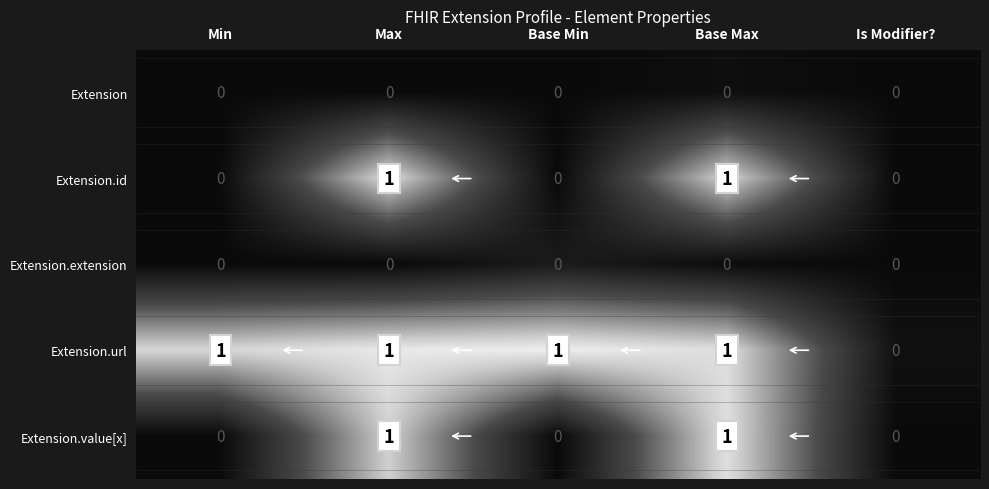

Rank the categories by row_1 value from lowest to highest.

Min, Base Min, Is Modifier?, Base Max, Max